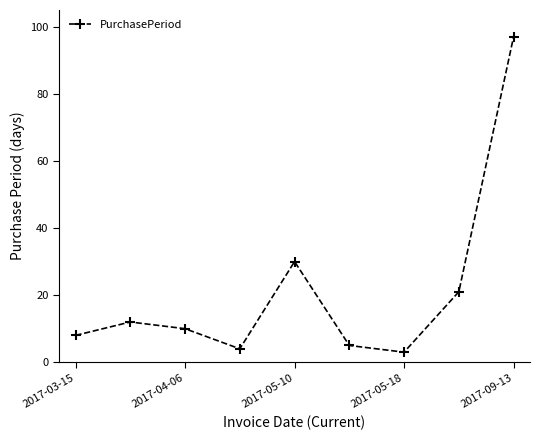

How many interior local valleys (lower than both neighbors) does the data have?

2